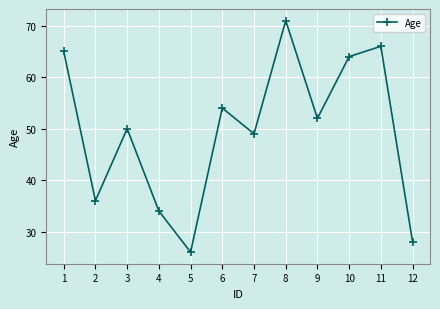

Approximately how many times larger is the value at 4 compared to 7?

0.7